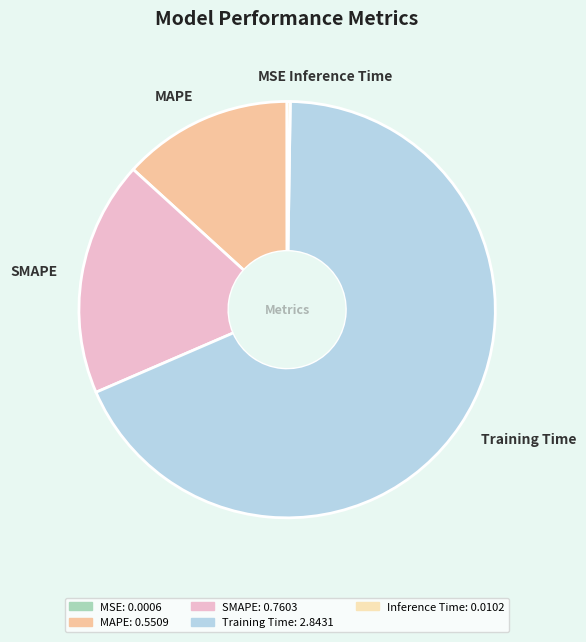

Is it true that MAPE is 21% of the pie?

False